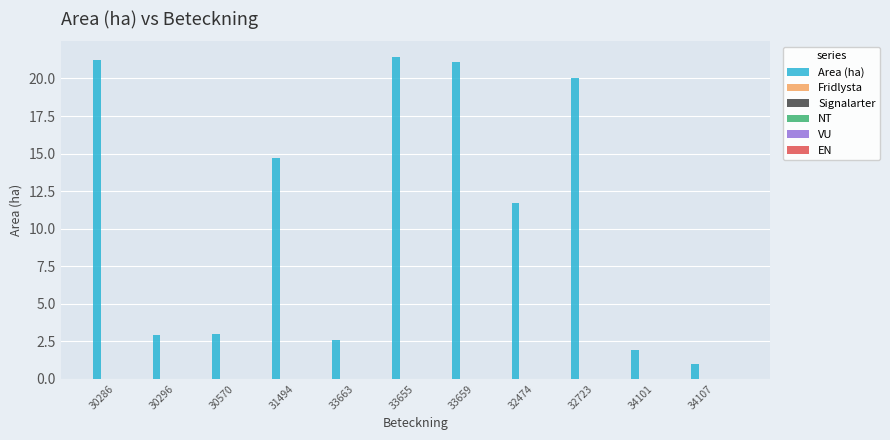

What is the minimum value shown in the chart?

1.0